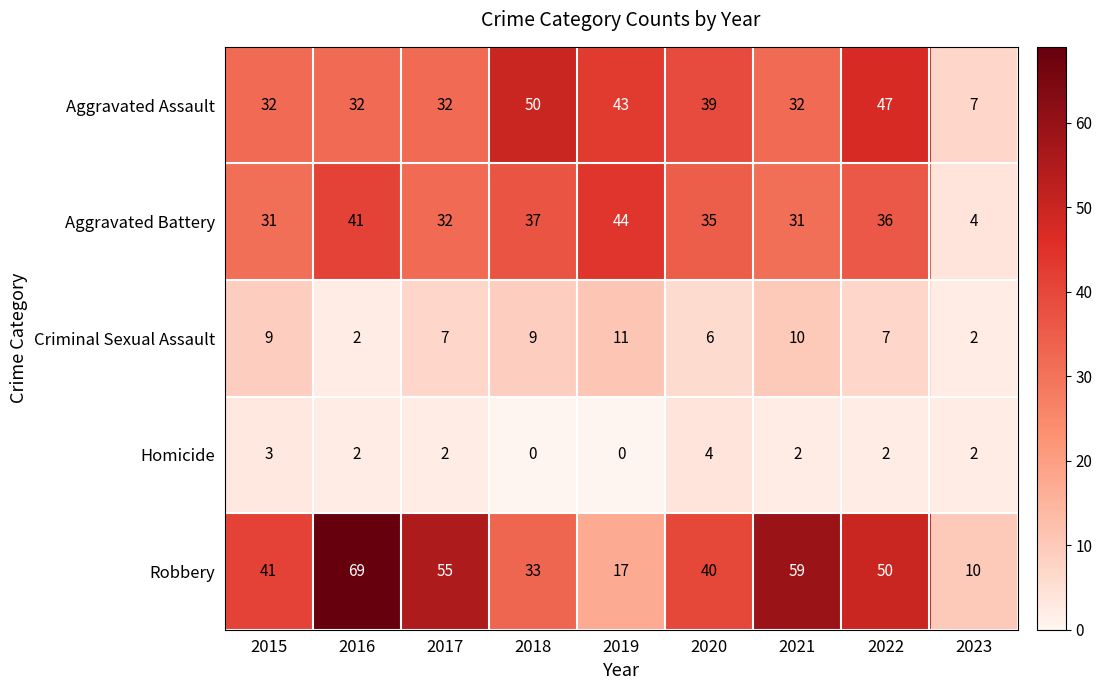

Which series has the largest range (max minus min)?

Robbery